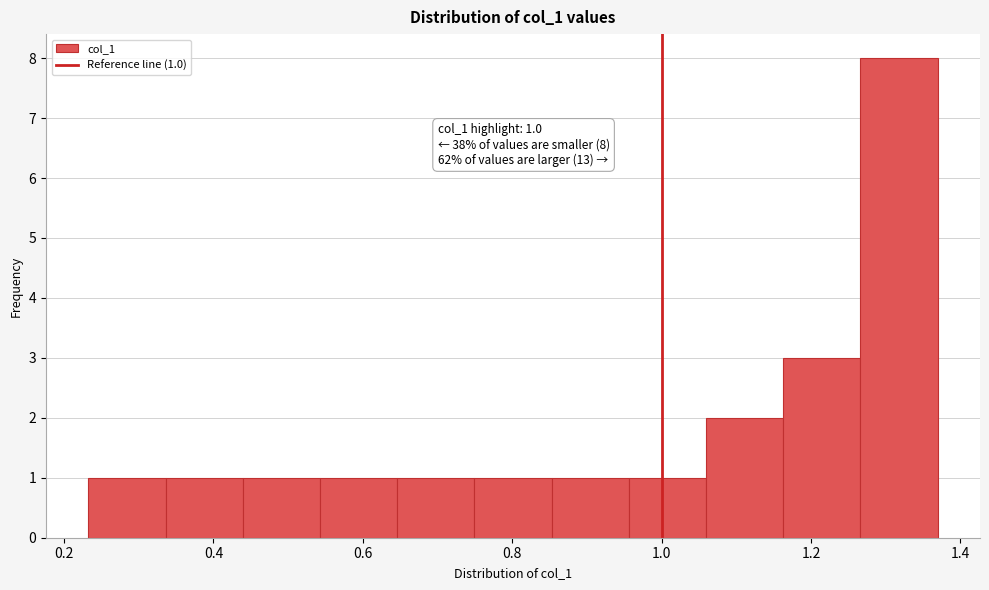

Over which range of the x-axis is the bar tallest?

1.26 to 1.36